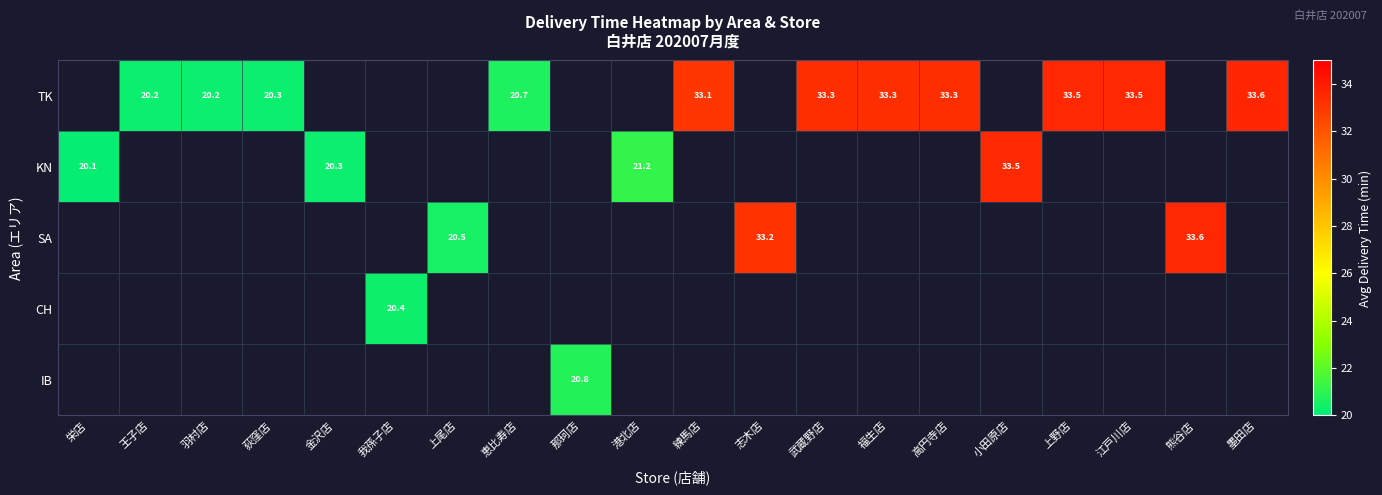

Rank the series by their average value, from highest to lowest.

TK, KN, SA, CH, IB